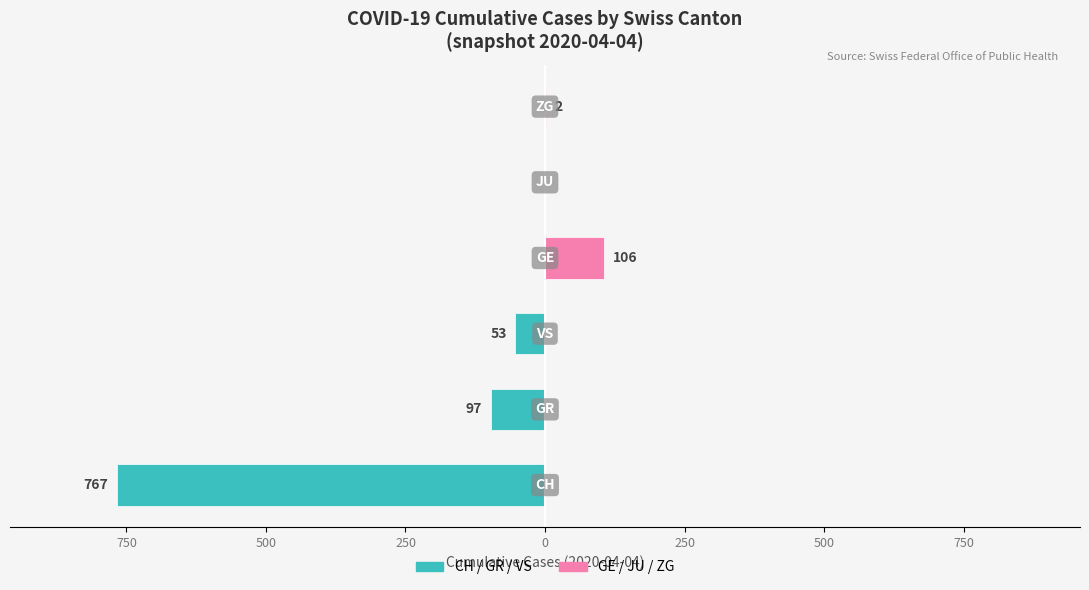

Reading left to right, list all the values displayed in this chart.

CH / GR / VS (Teal): 1000=-767	750=-97	500=-53	250=0	0=0	250=0
GE / JU / ZG (Pink): 1000=0	750=0	500=0	250=106	0=0	250=2